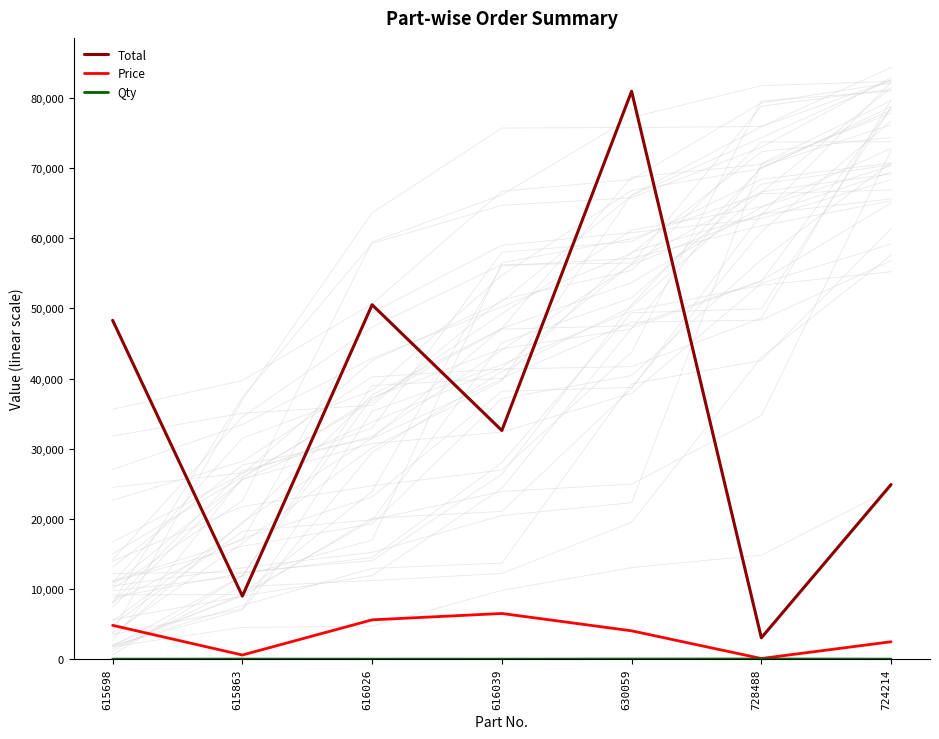

What is the maximum value shown in the chart?

80960.0